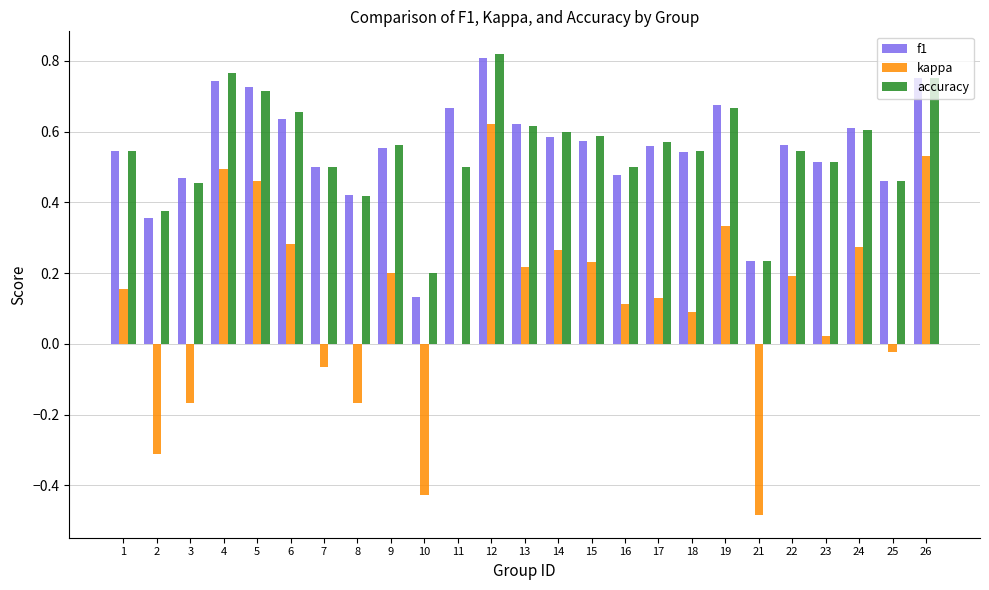

Is the value of kappa at 18 greater than the value of accuracy at 12?

No